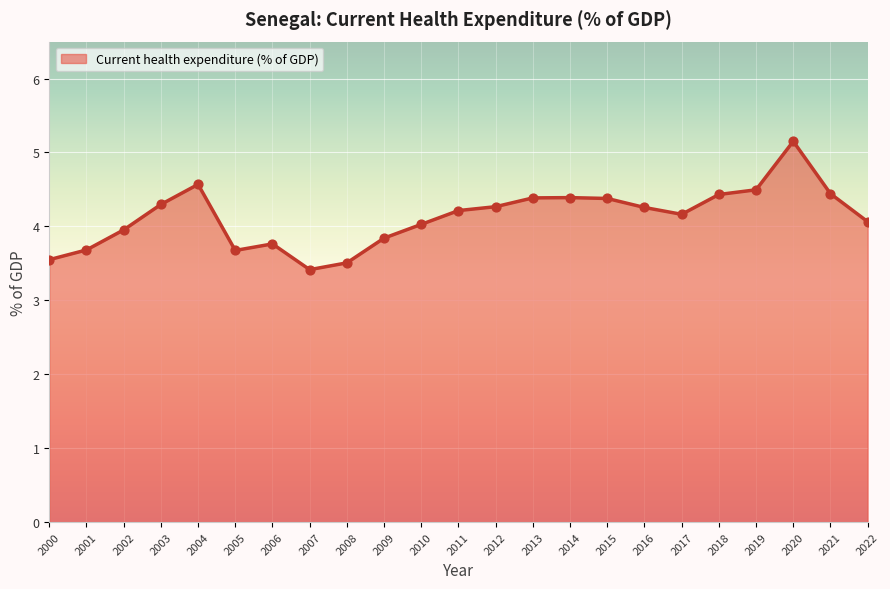

Between 2013 and 2002, which is larger?

2013